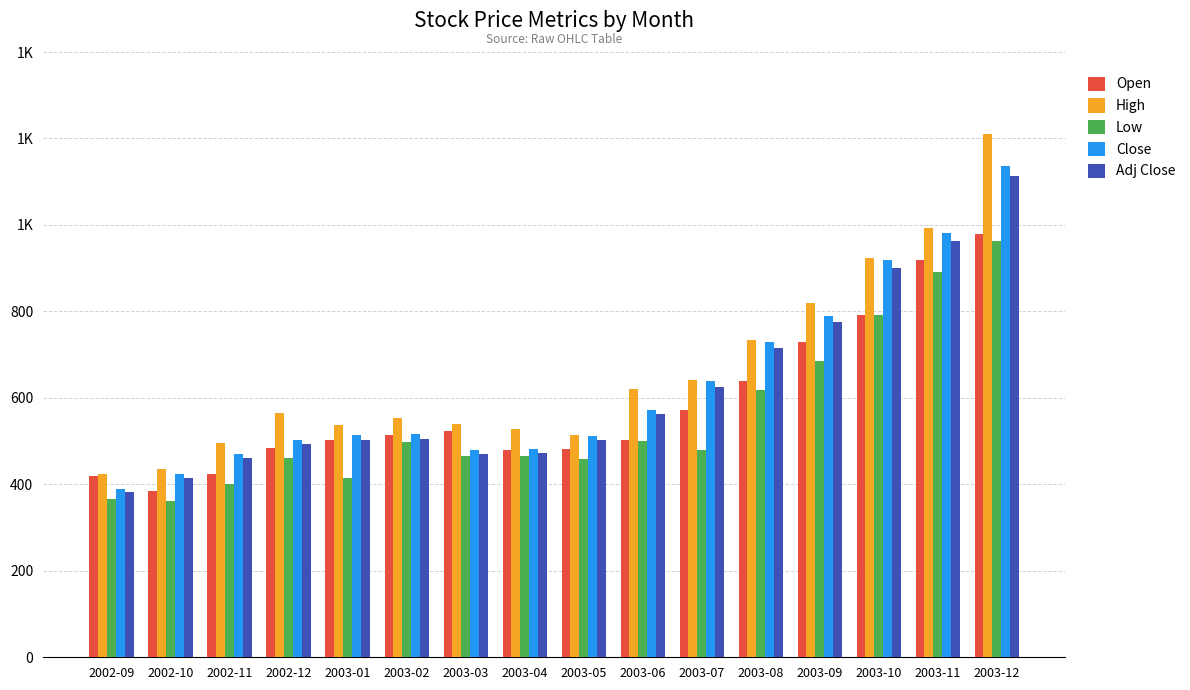

Is it true that Open equals 640.0 at 2003-08?

True